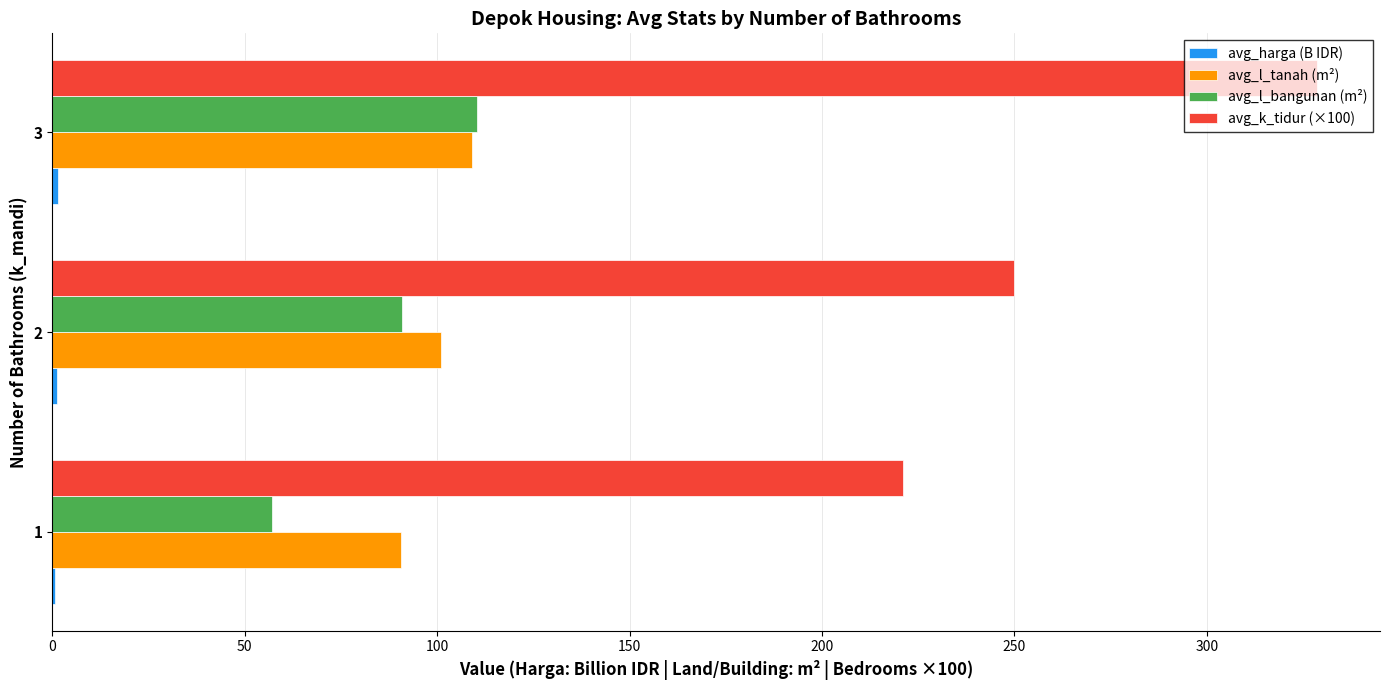

Which series has the widest spread of values?

avg_k_tidur (×100)